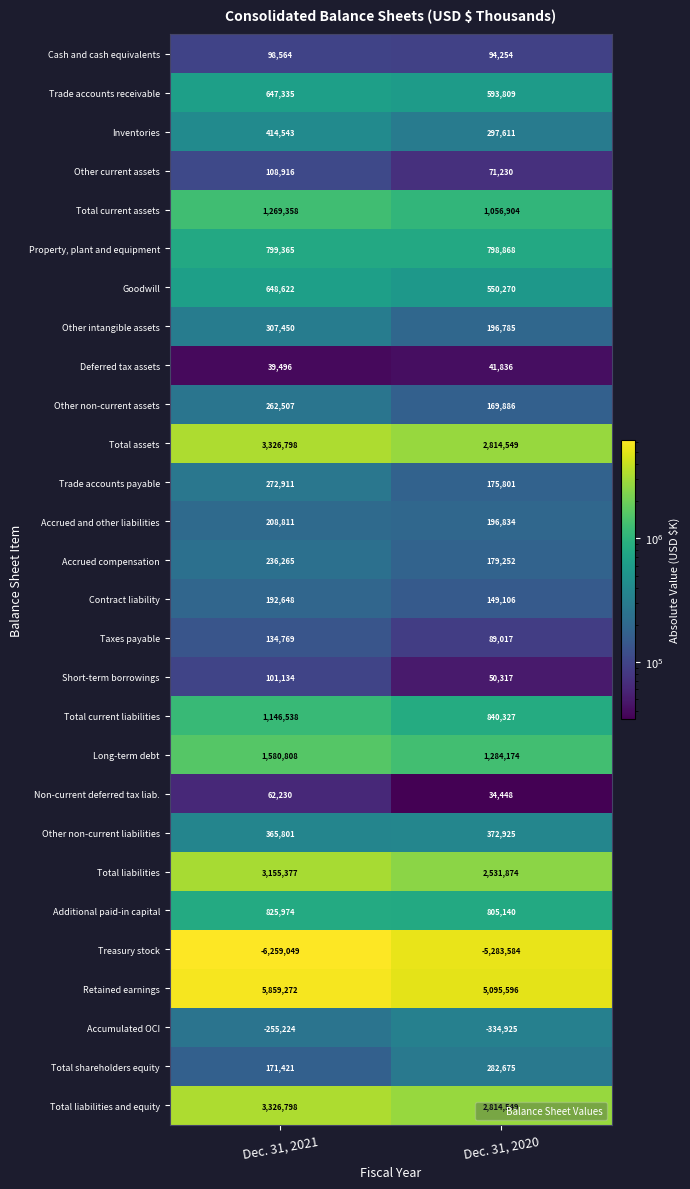

What is the total value across all series at Dec. 31, 2020?

15969528